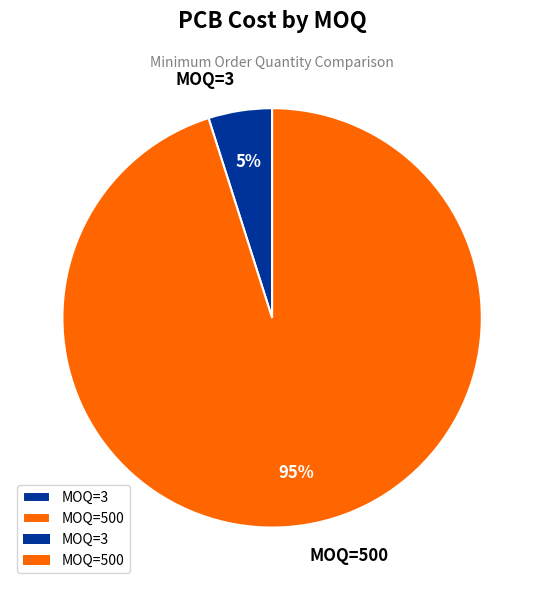

Rank the categories by value from highest to lowest.

MOQ=500, MOQ=3